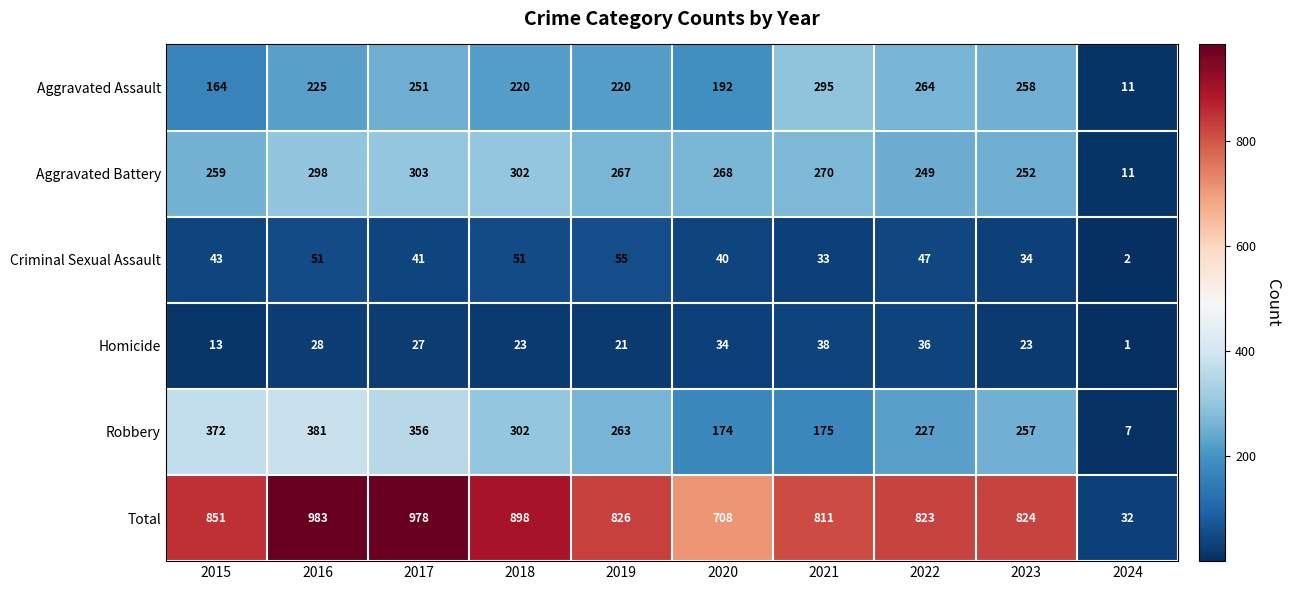

Which series has the largest range (max minus min)?

Total